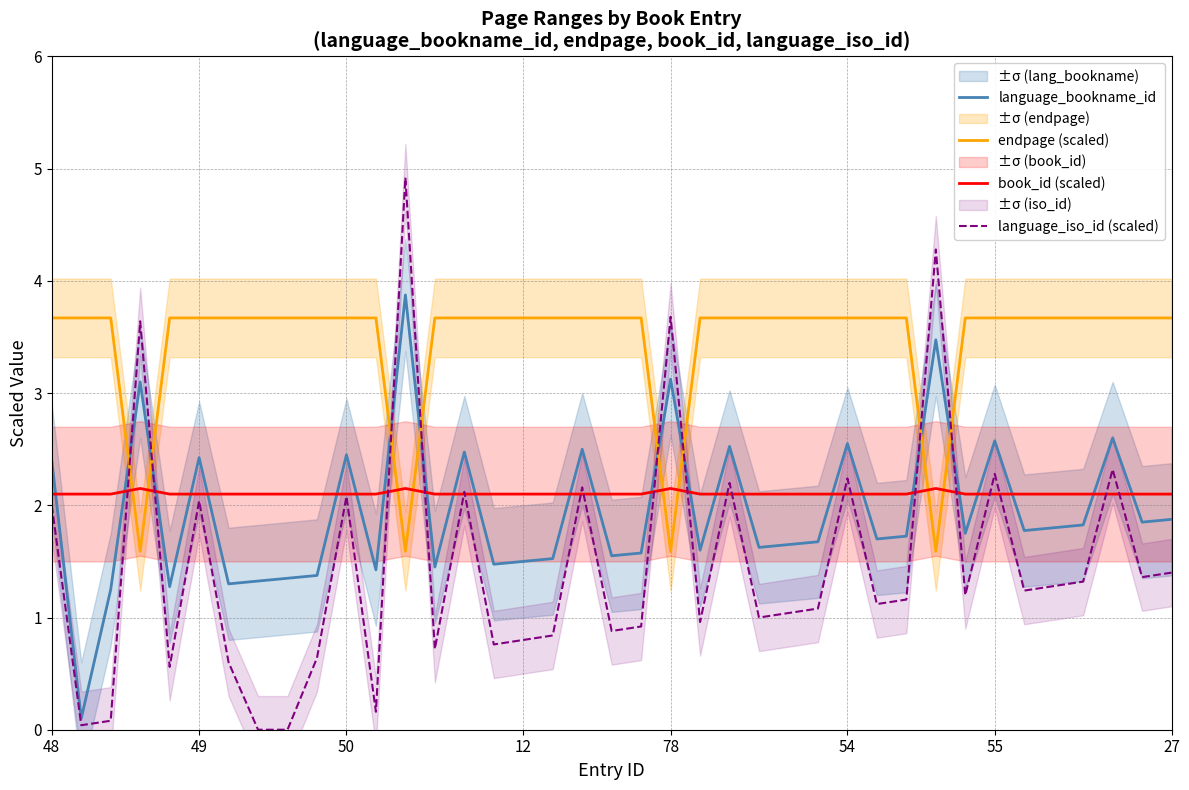

Where does the language_iso_id (scaled) series first go above 1?

48